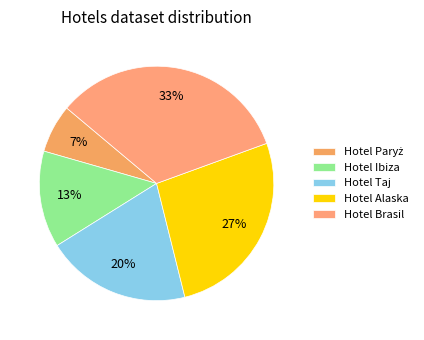

Count the number of slices in the pie.

5